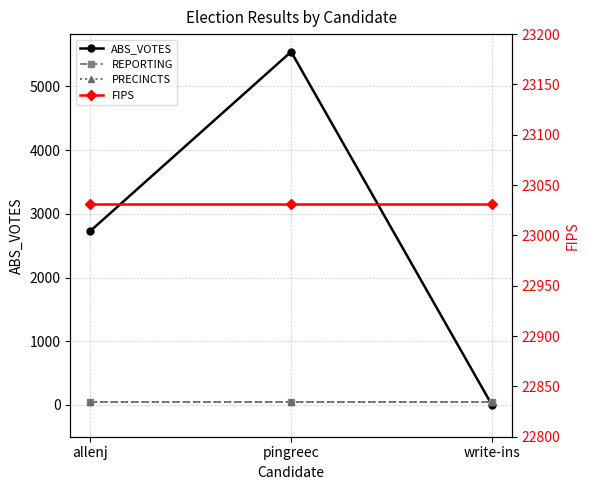

Reading right to left, extract all data points from this chart.

ABS_VOTES: 0	5545	2731
REPORTING: 43	43	43
PRECINCTS: 43	43	43
FIPS: 23031	23031	23031